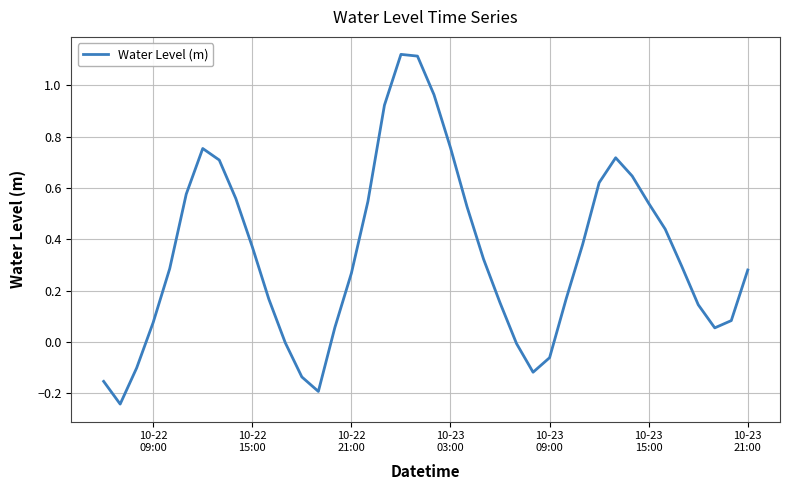

How many points are lower than both their immediate neighbors (excluding endpoints)?

4